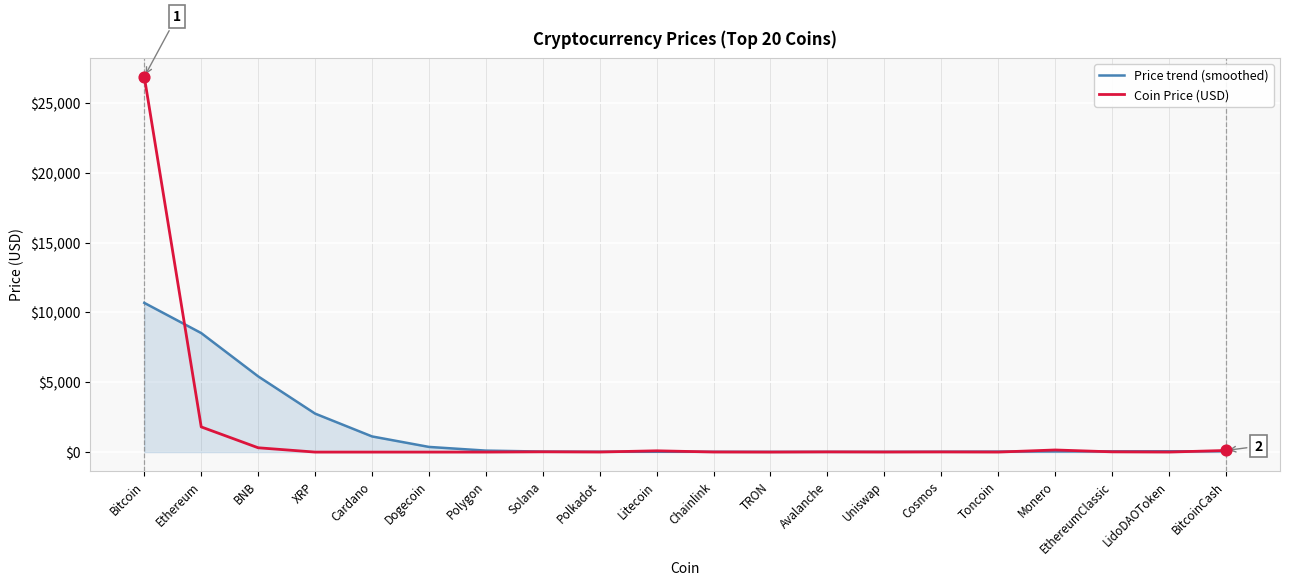

Which series has the widest spread of values?

Coin Price (USD)